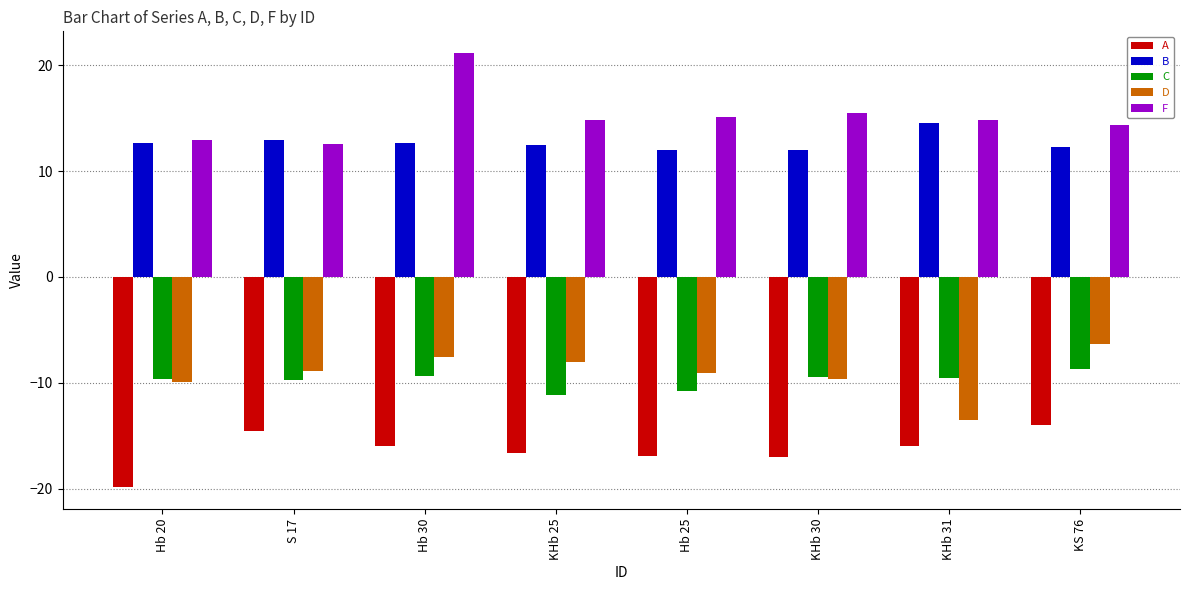

Is the value of C at Hb 30 greater than the value of F at Hb 20?

No